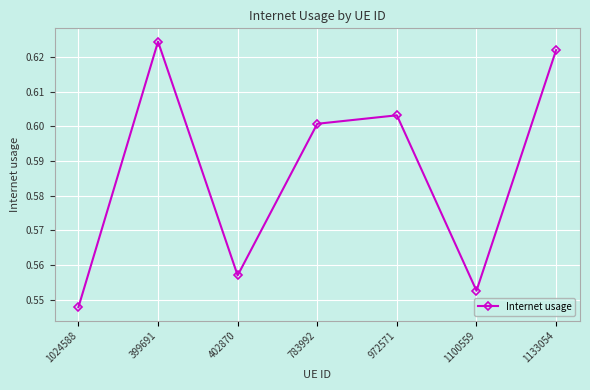

What is the label of the 2nd point from the left?

399691